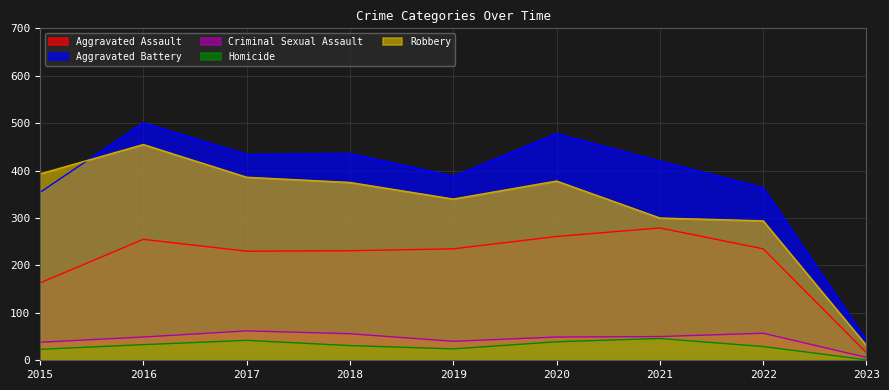

At how many categories does at least one series exceed 160?

8